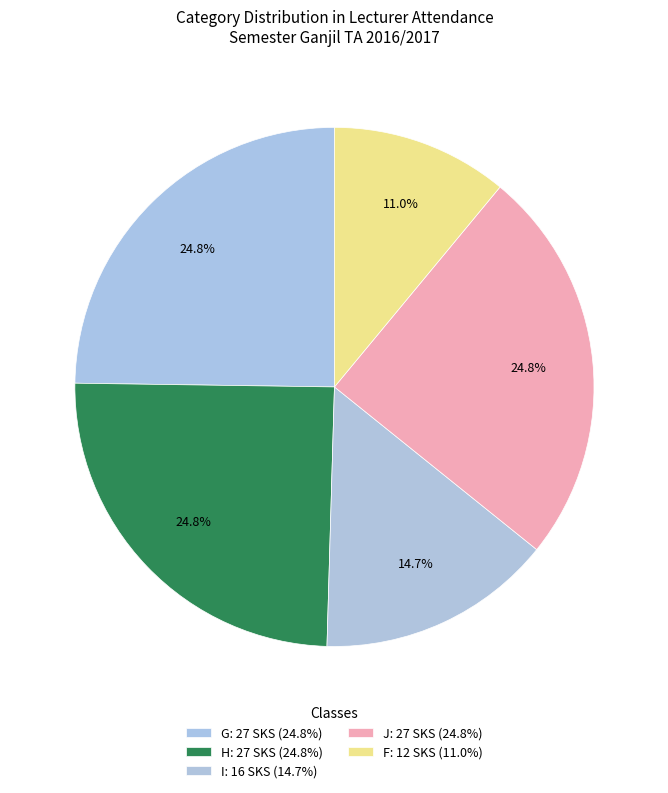

Is there any slice that represents more than half of the pie?

No